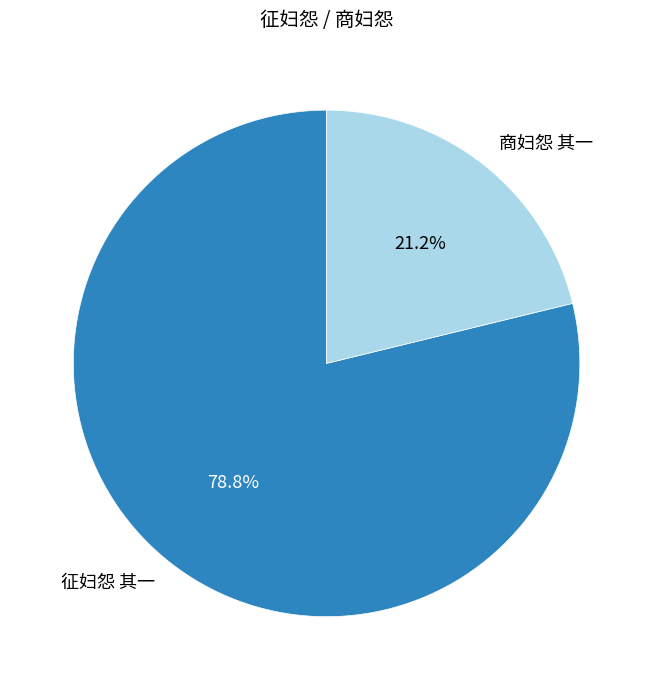

Which slice is the largest?

征妇怨 其一